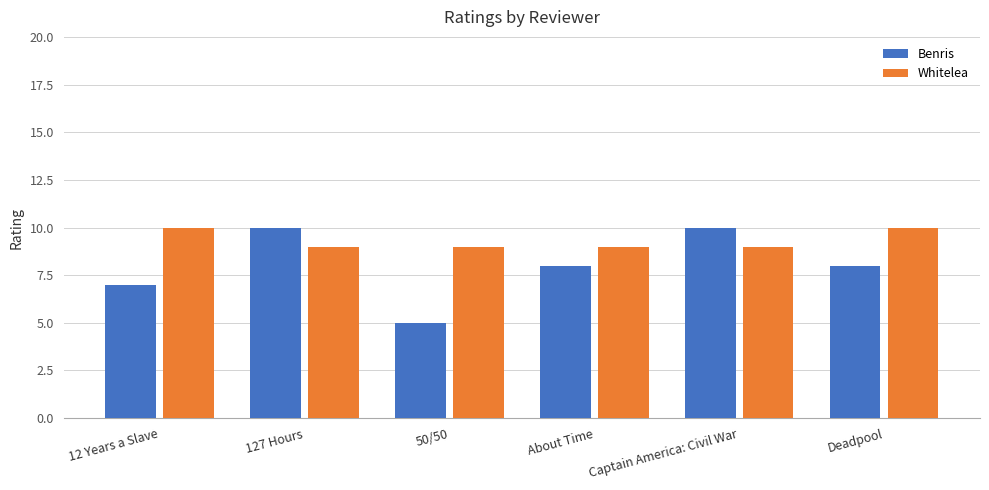

Which series changed the most between 12 Years a Slave and 127 Hours?

Benris